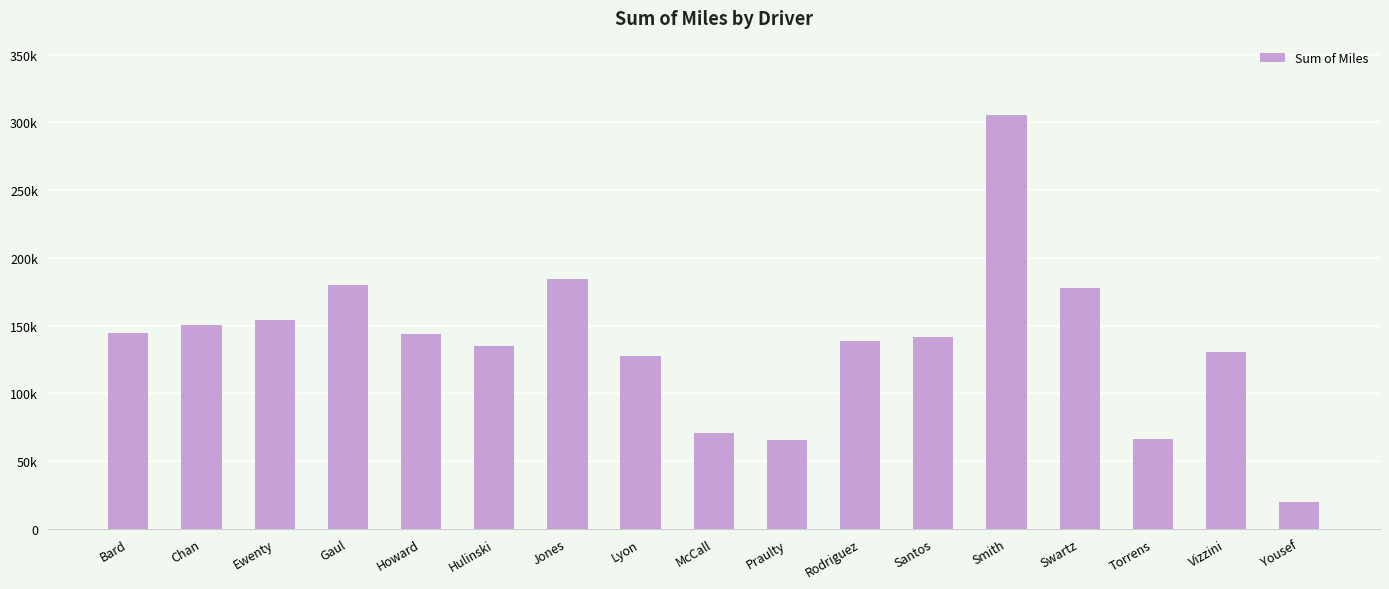

What is the value of the 4th bar from the left?

179986.0